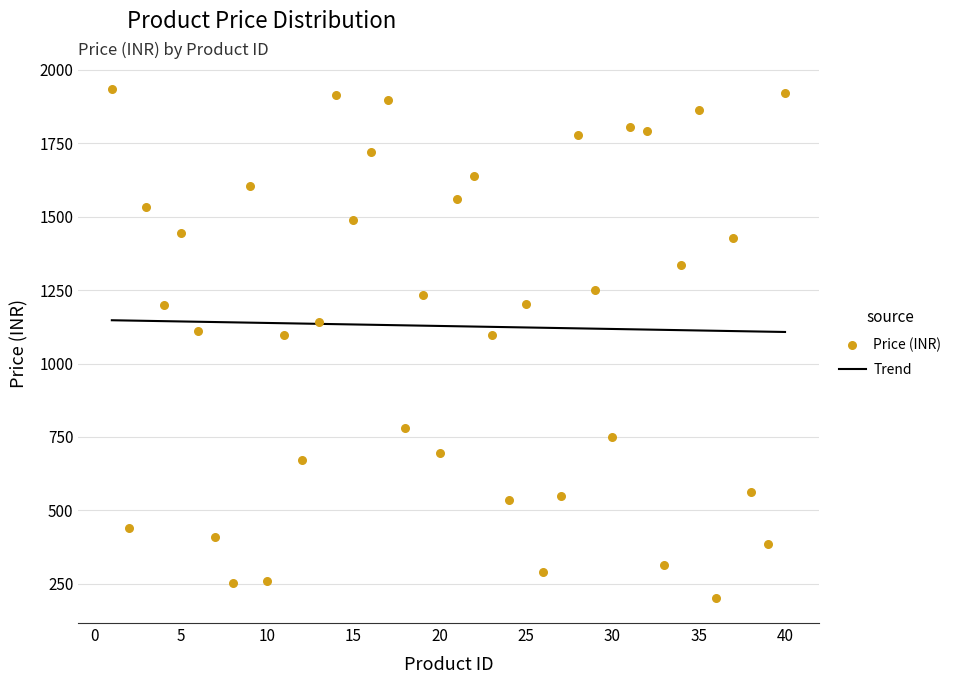

What is the ratio of the value at 11 to the value at 28?

0.6